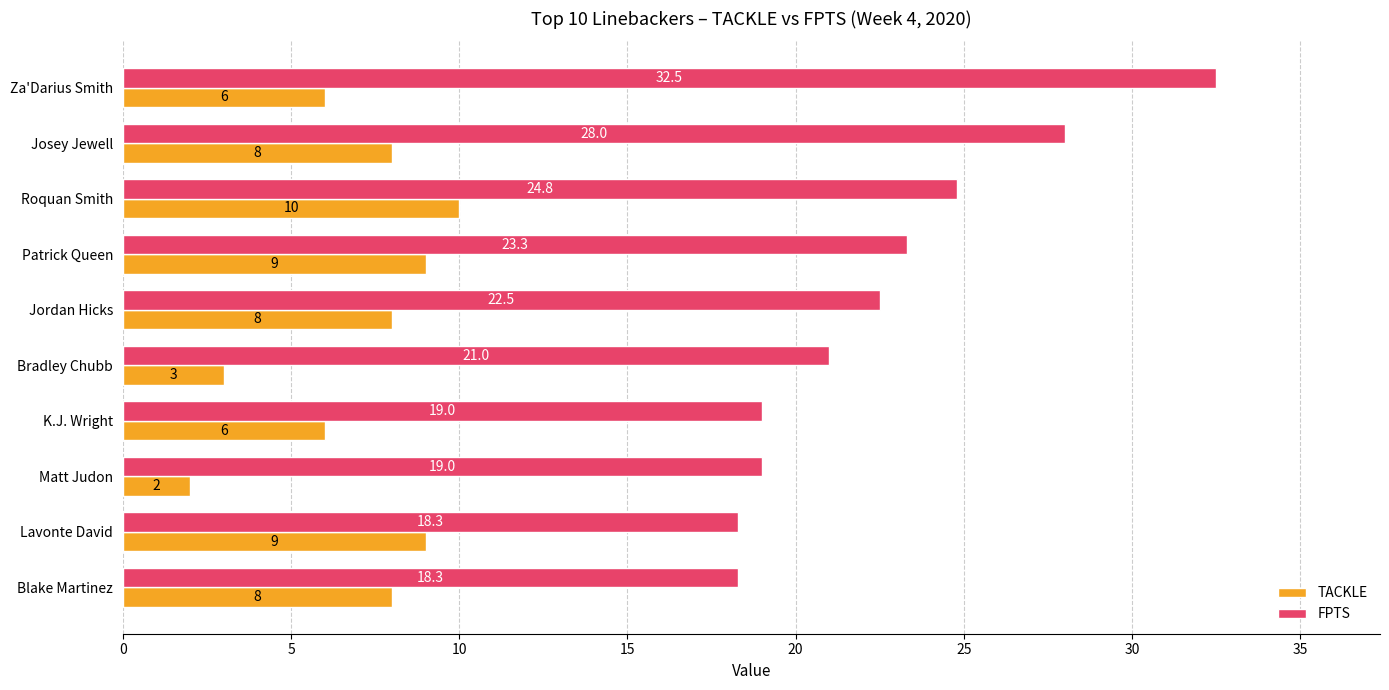

What is the spread (max minus min) of values at K.J. Wright?

13.0